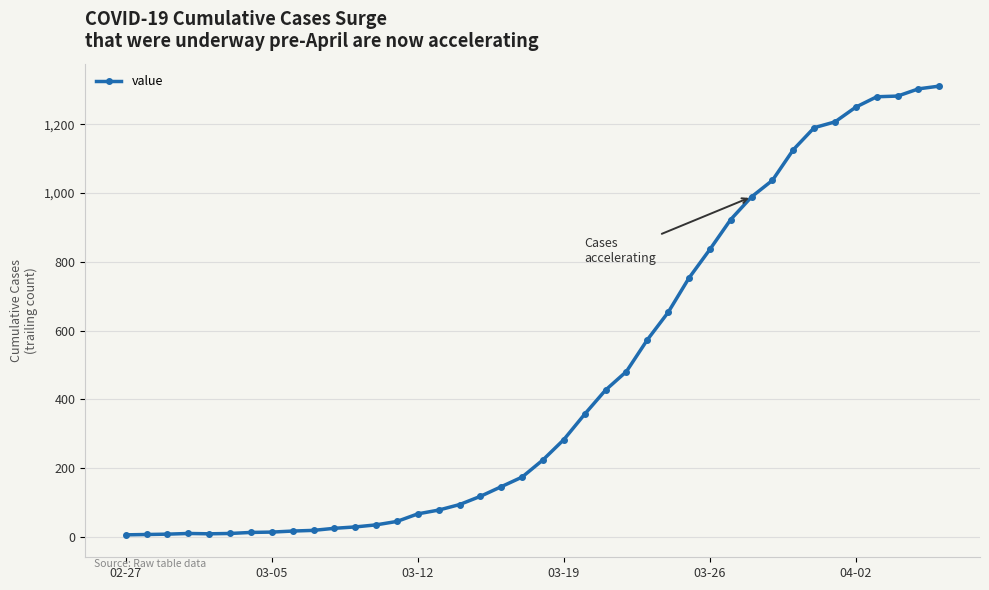

True or false: the data has more than 0 interior local peaks.

True